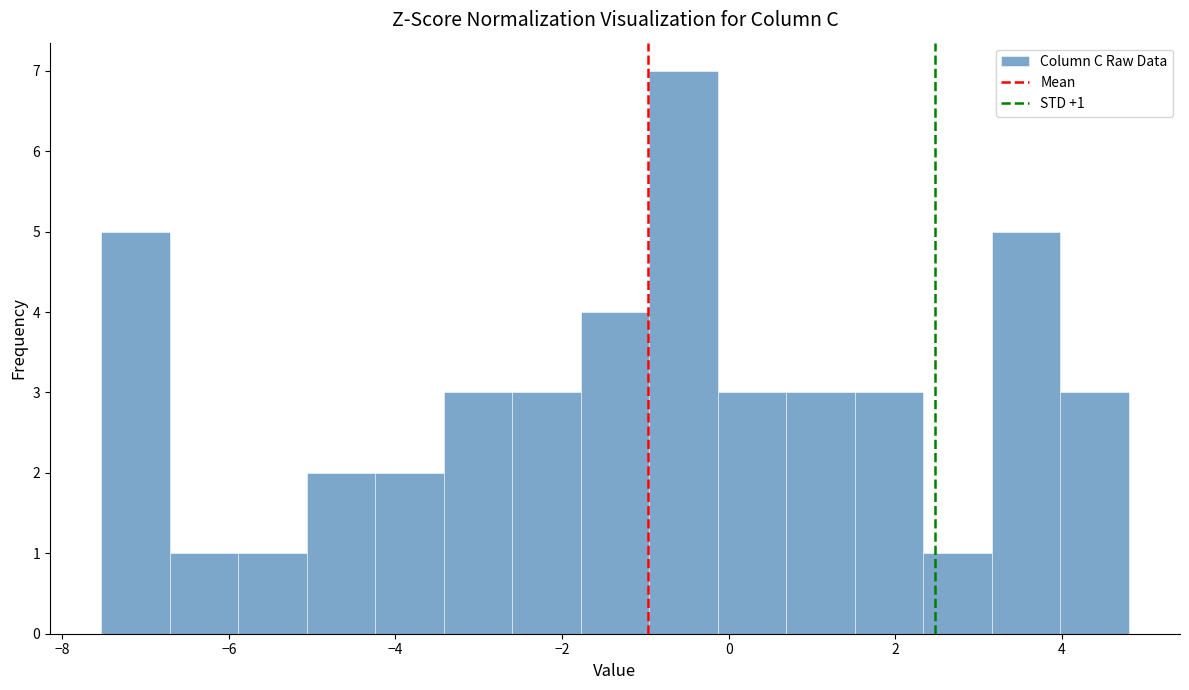

Over which range of the x-axis is the bar tallest?

-1.0 to -0.2